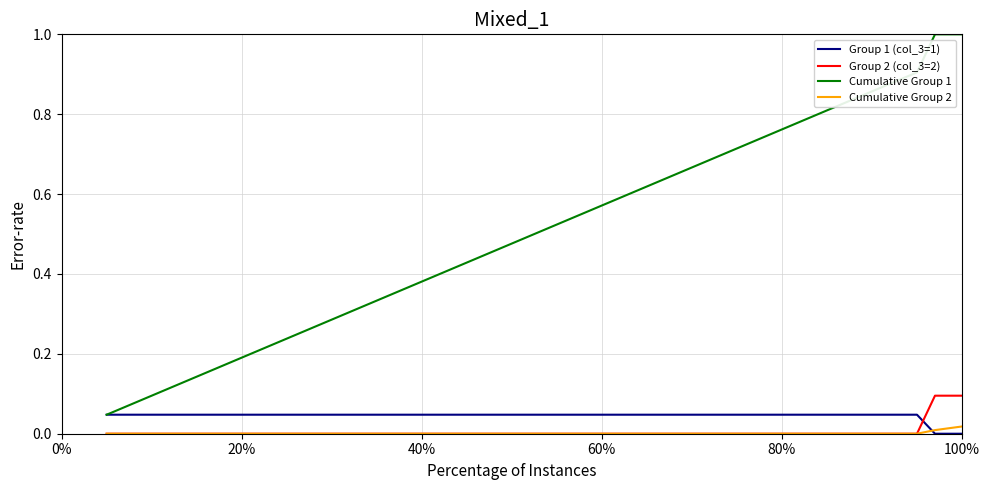

True or false: Cumulative Group 1 and Cumulative Group 2 cross at least once.

False